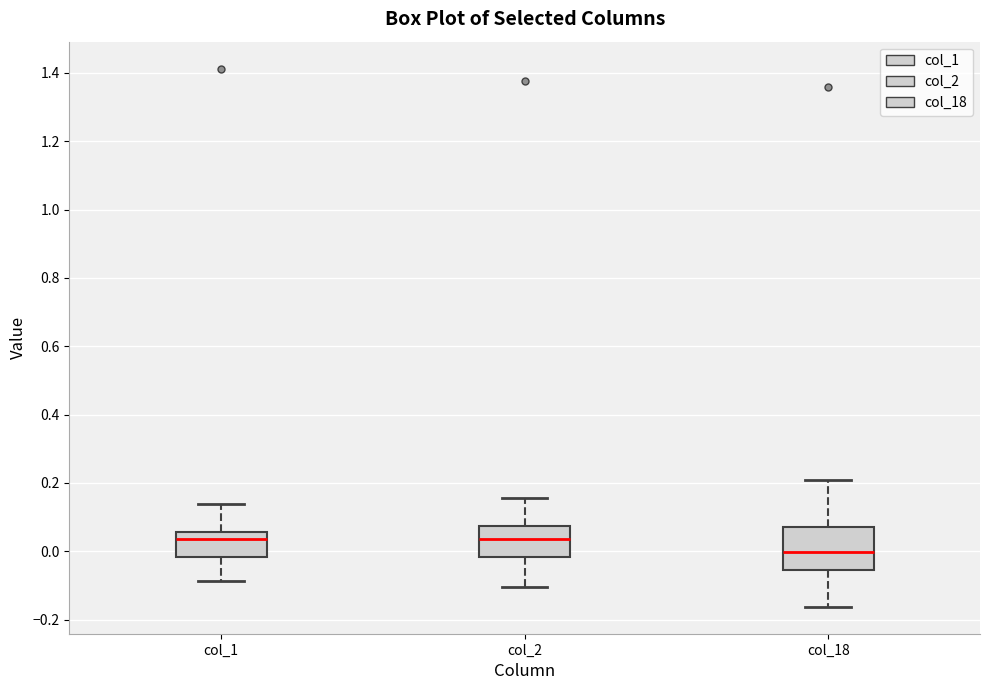

Where does the median line of the box for col_2 sit on the y-axis? The values are not printed on the chart, so give them approximately, as read against the axis.

0.04